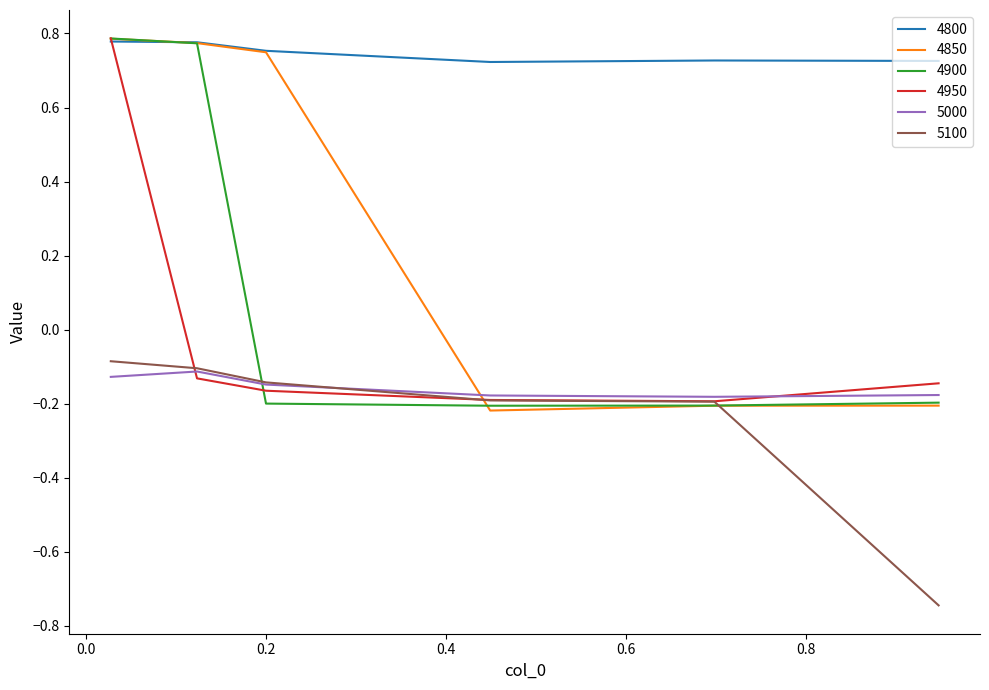

Does the chart have visible grid lines?

No